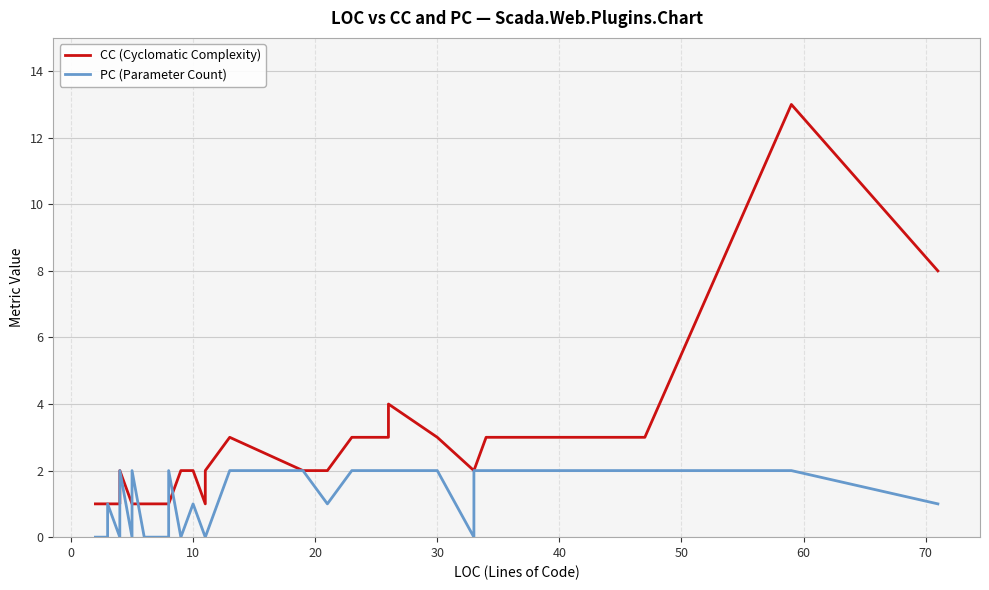

What is the lowest value of the CC (Cyclomatic Complexity) series?

1